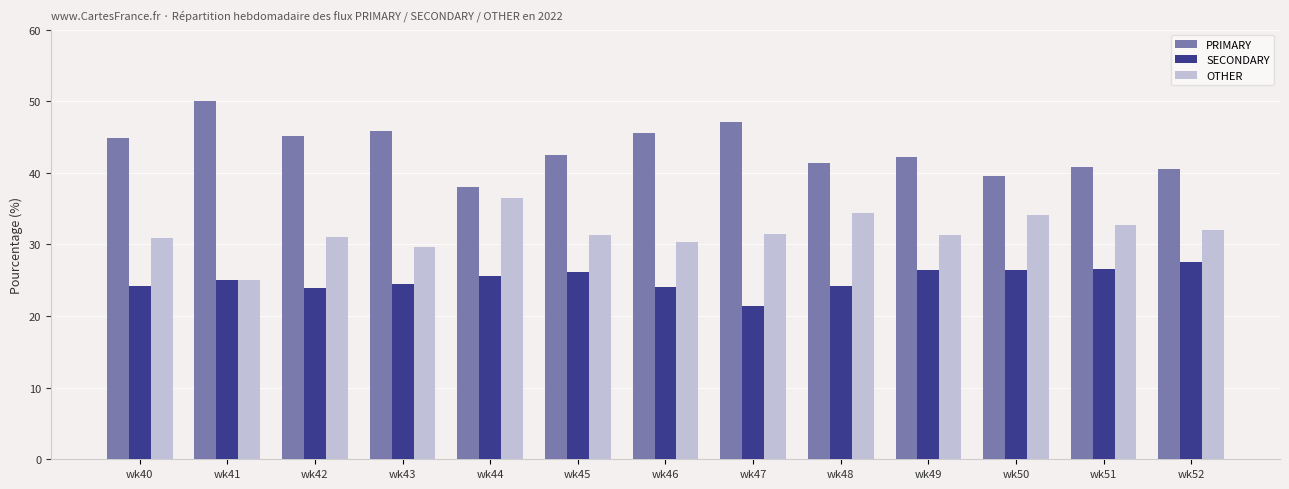

What is the difference between the SECONDARY values at wk50 and wk43?

1.9